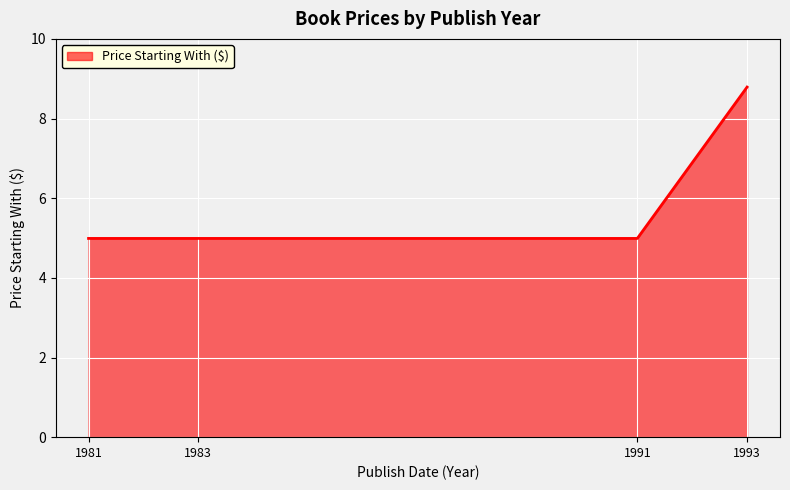

What is the greatest value displayed?

8.8